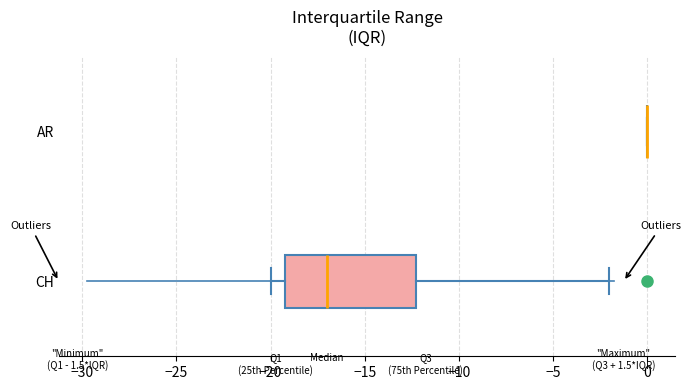

Comparing the boxes themselves (not the whiskers), which one is the widest?

CH